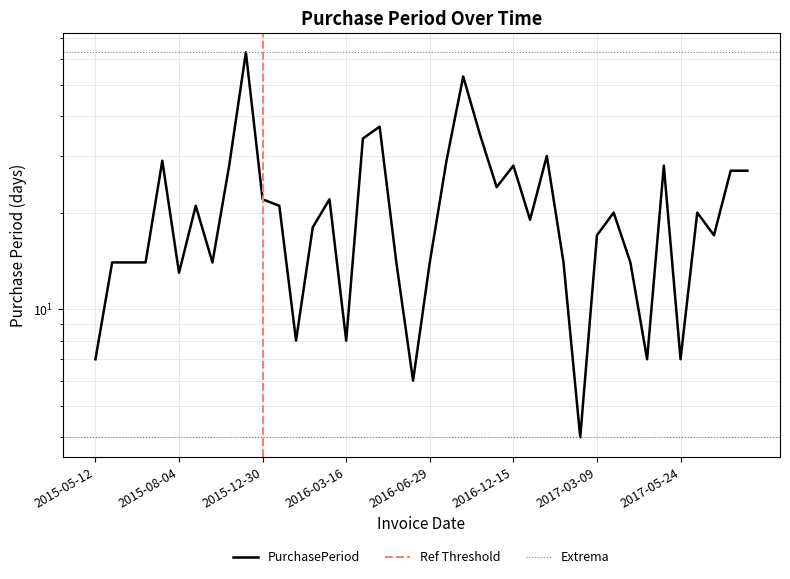

True or false: there are more than 2 points higher than both neighbors.

True